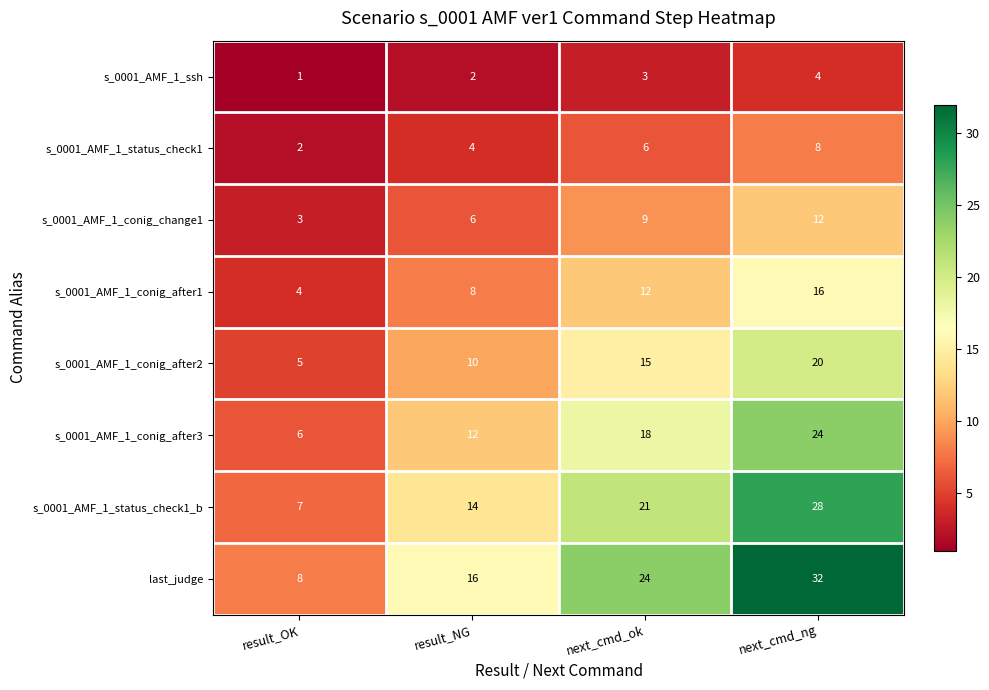

At next_cmd_ng, list the series in order from smallest to largest.

s_0001_AMF_1_ssh, s_0001_AMF_1_status_check1, s_0001_AMF_1_conig_change1, s_0001_AMF_1_conig_after1, s_0001_AMF_1_conig_after2, s_0001_AMF_1_conig_after3, s_0001_AMF_1_status_check1_b, last_judge